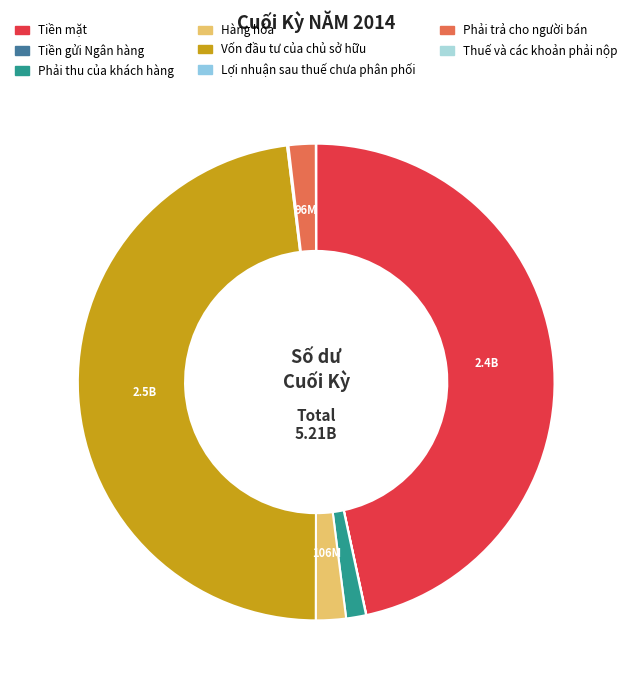

True or false: Tiền mặt accounts for 47% of the total.

True